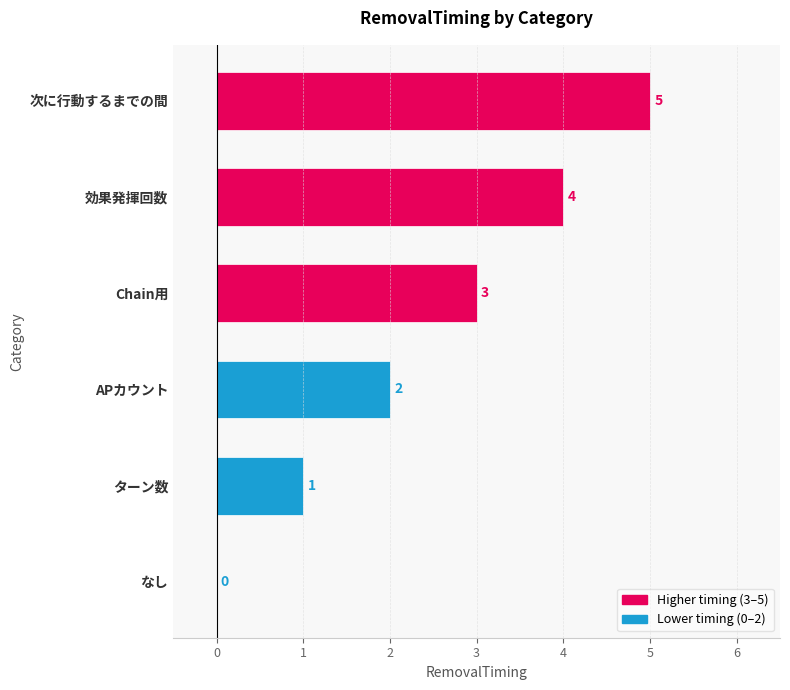

True or false: the data shows 7 at 効果発揮回数.

False